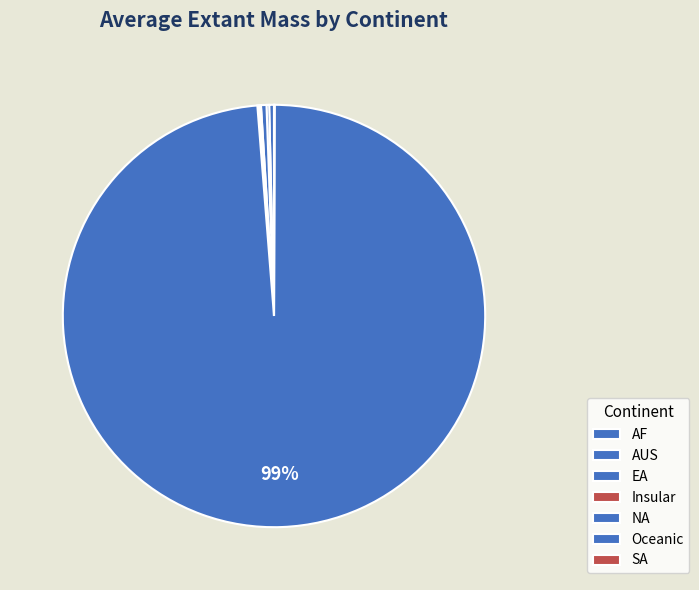

Does EA represent more than half of the total?

No